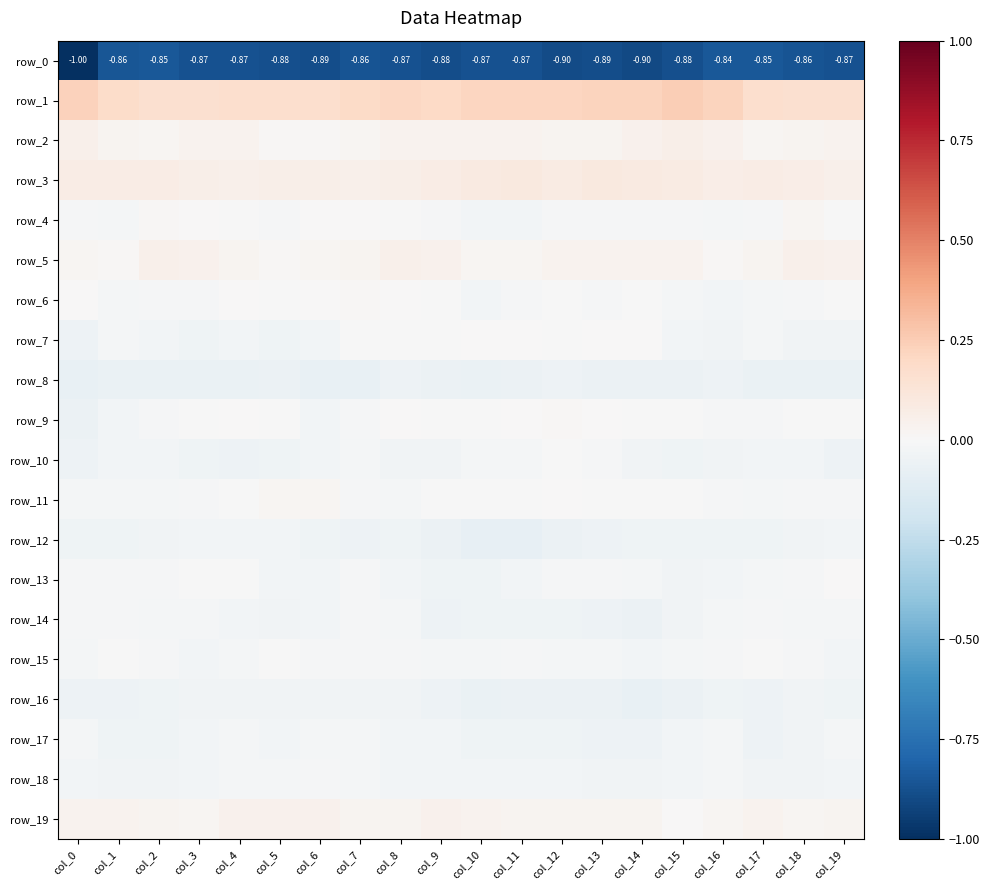

Where is row_19 nearest to the value 0?

col_15